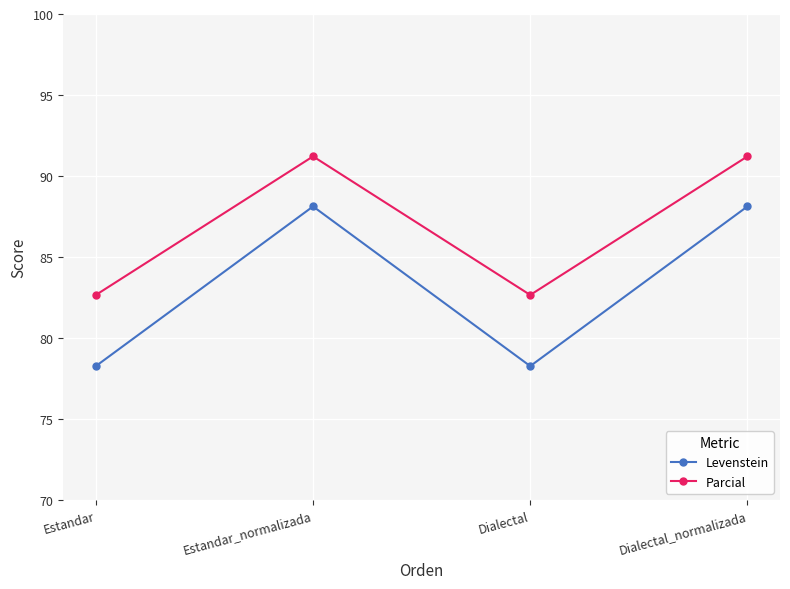

What is the label of the 2nd point from the left?

Estandar_normalizada